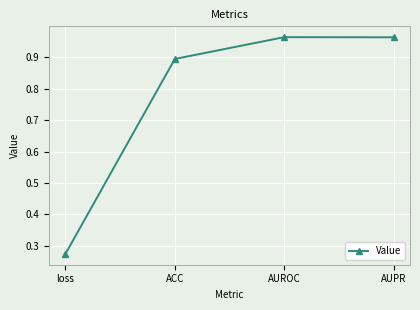

The value at ACC is 0.9. True or false?

True